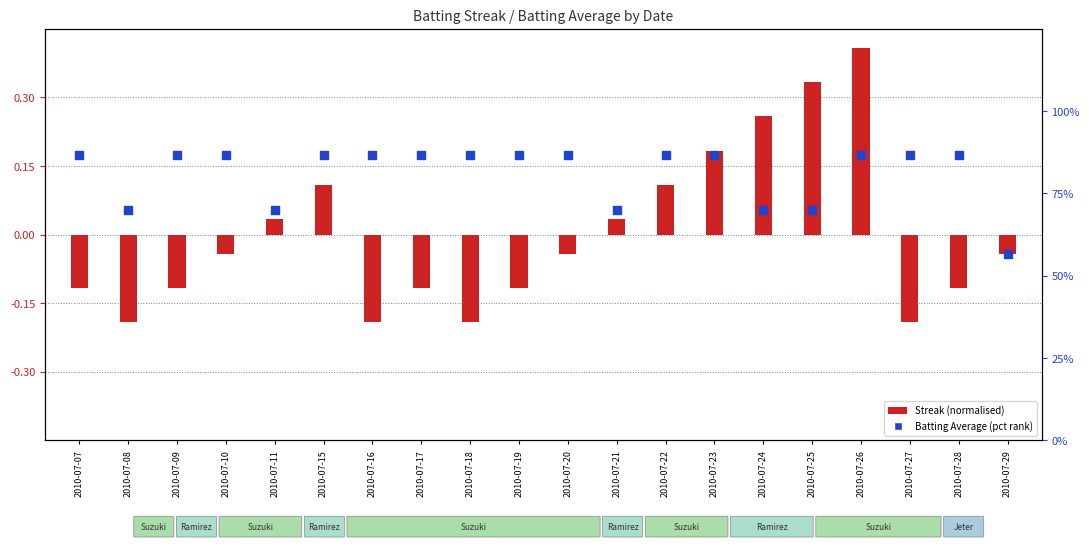

Which has a higher value, 2010-07-15 or 2010-07-28?

2010-07-15